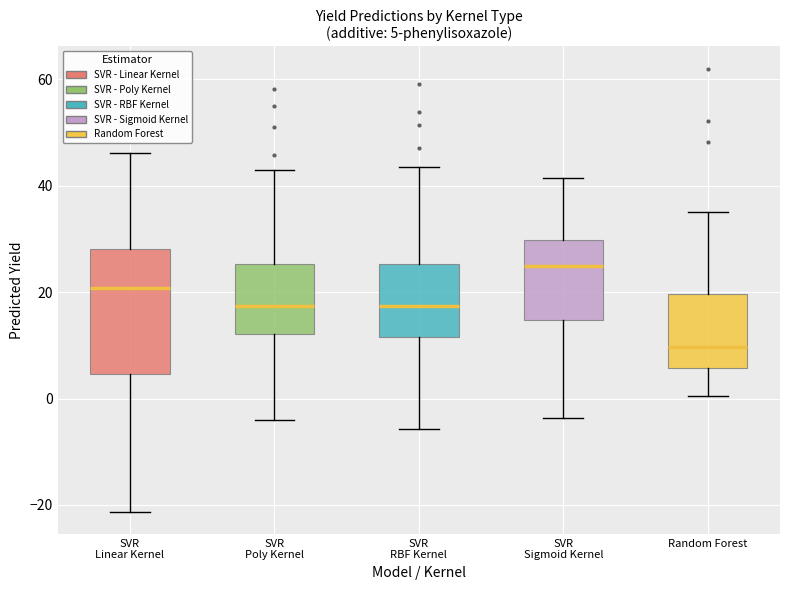

Which box's median line is the highest?

SVR Sigmoid Kernel